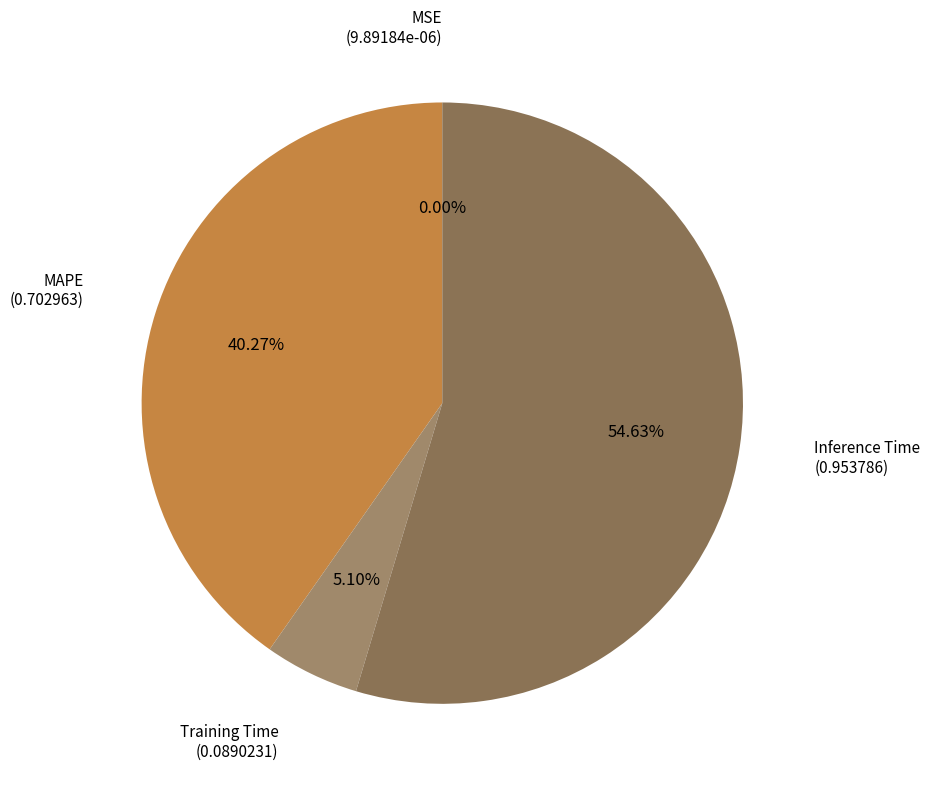

To the nearest percent, what is the difference between the largest and smallest slice percentages?

55%